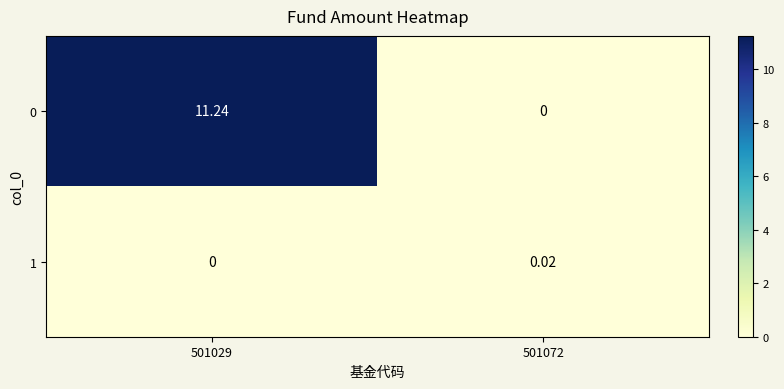

List the series in order of their peak value, highest first.

0, 1